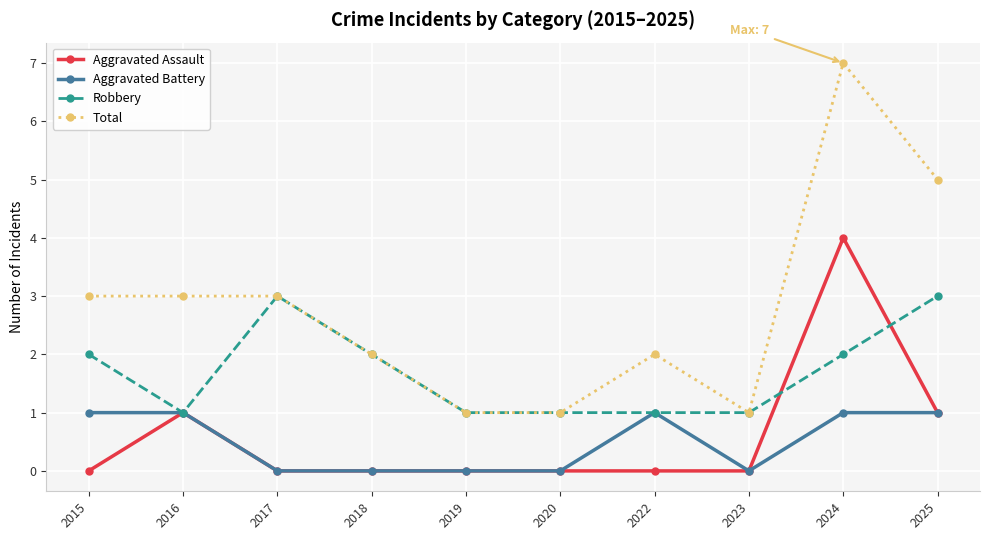

What is the highest value of the Total series?

7